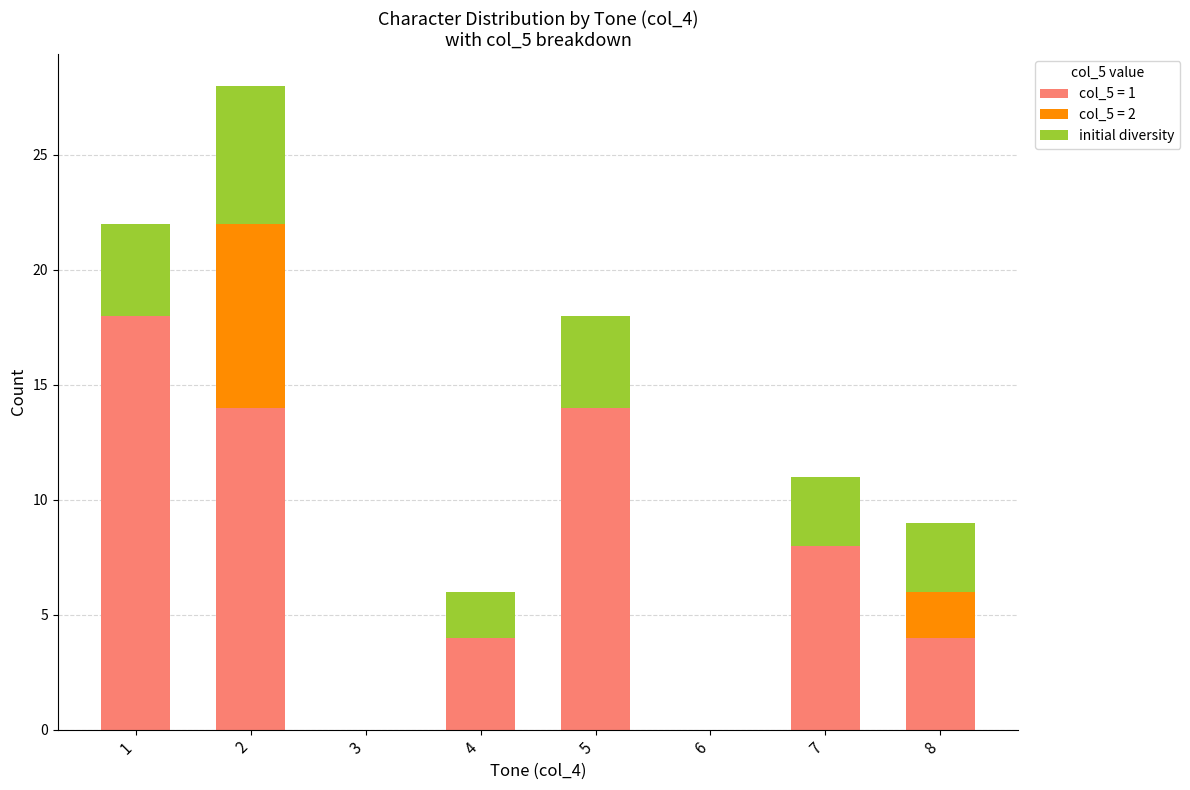

What is the highest value of the col_5 = 1 series?

18